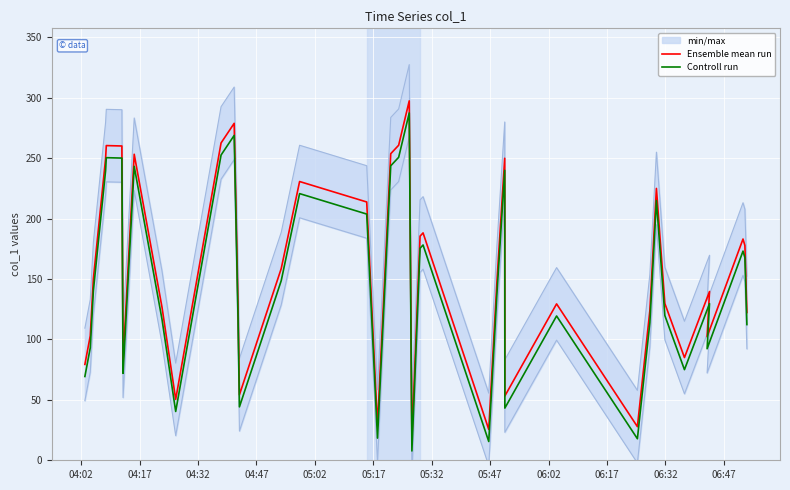

Which series has the largest total across all categories?

Ensemble mean run